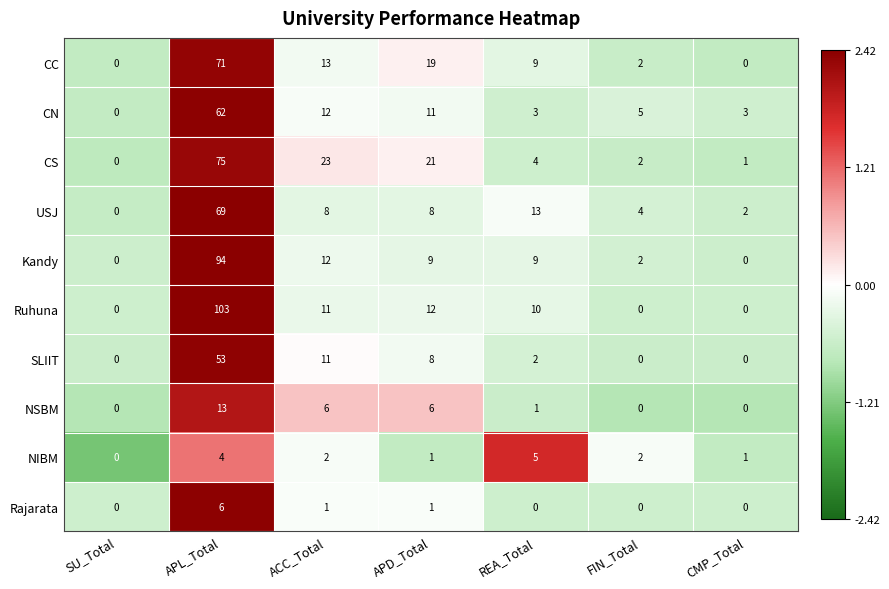

Which series has the largest range (max minus min)?

Ruhuna